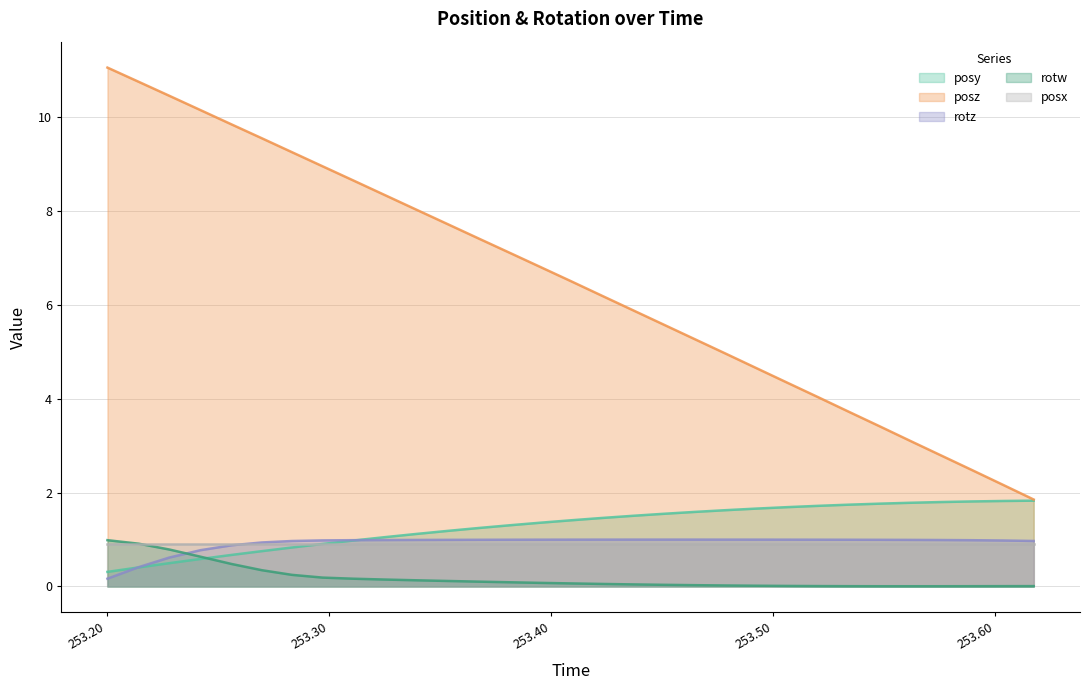

Does the chart display data point markers on the line(s)?

No